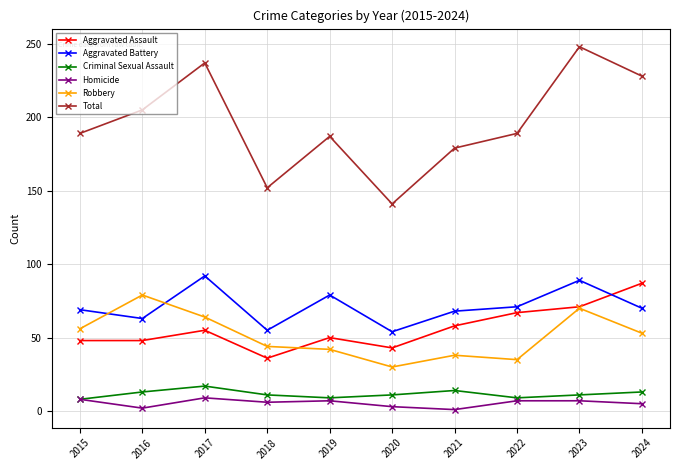

At 2018, list the series in order from smallest to largest.

Homicide, Criminal Sexual Assault, Aggravated Assault, Robbery, Aggravated Battery, Total